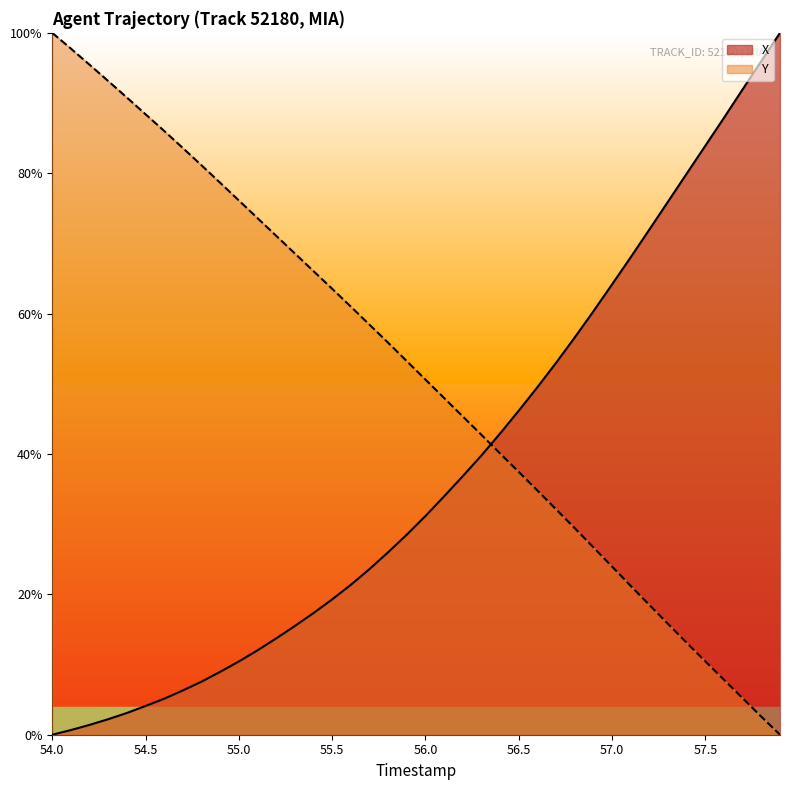

Count the number of data series in this chart.

2